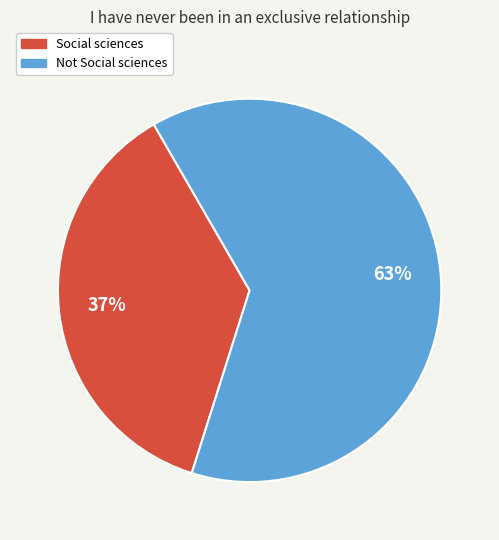

Approximately how many times larger is the value at Not Social sciences compared to Social sciences?

1.7